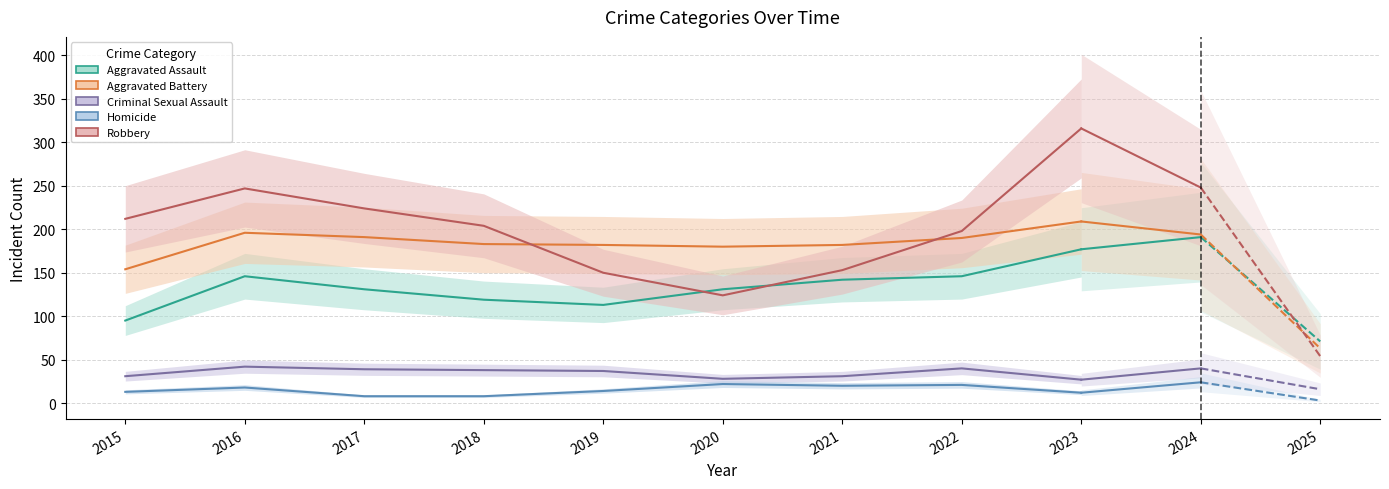

Is the value of Aggravated Battery at 2020 greater than the value of Robbery at 2023?

No